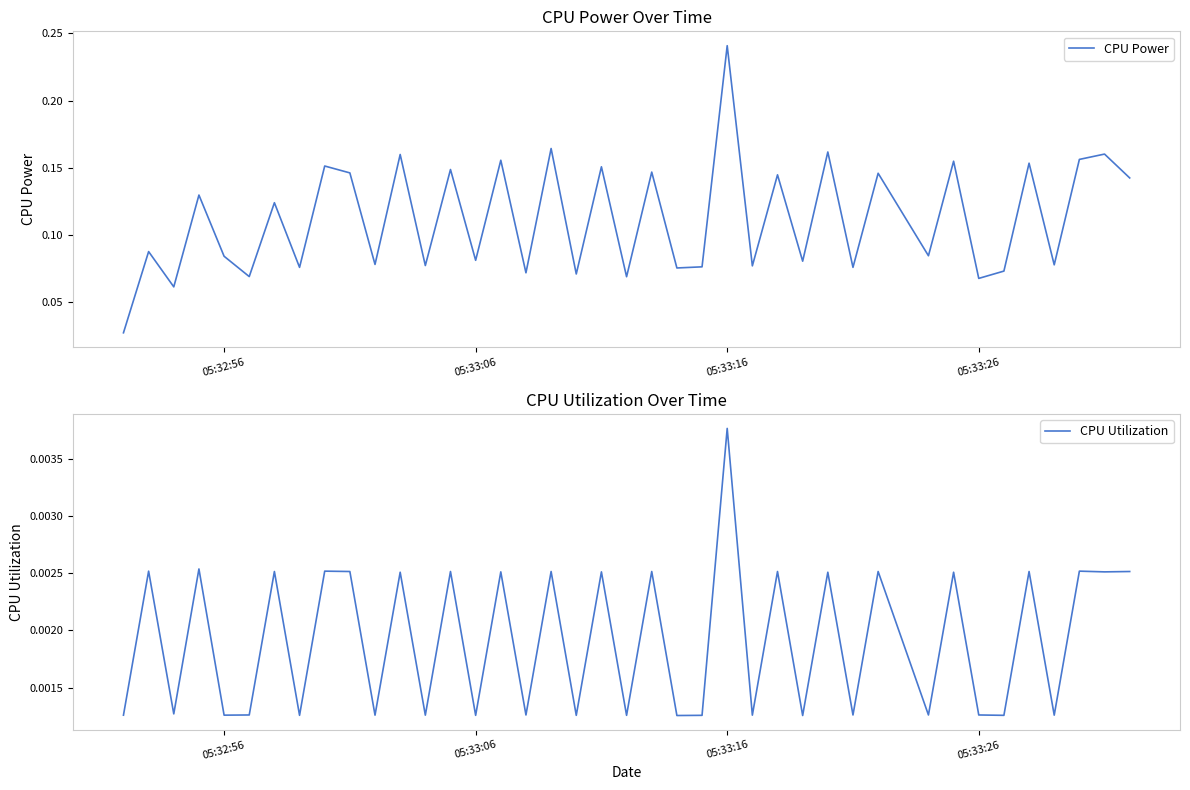

True or false: CPU Power has more than 2 interior local peaks.

True